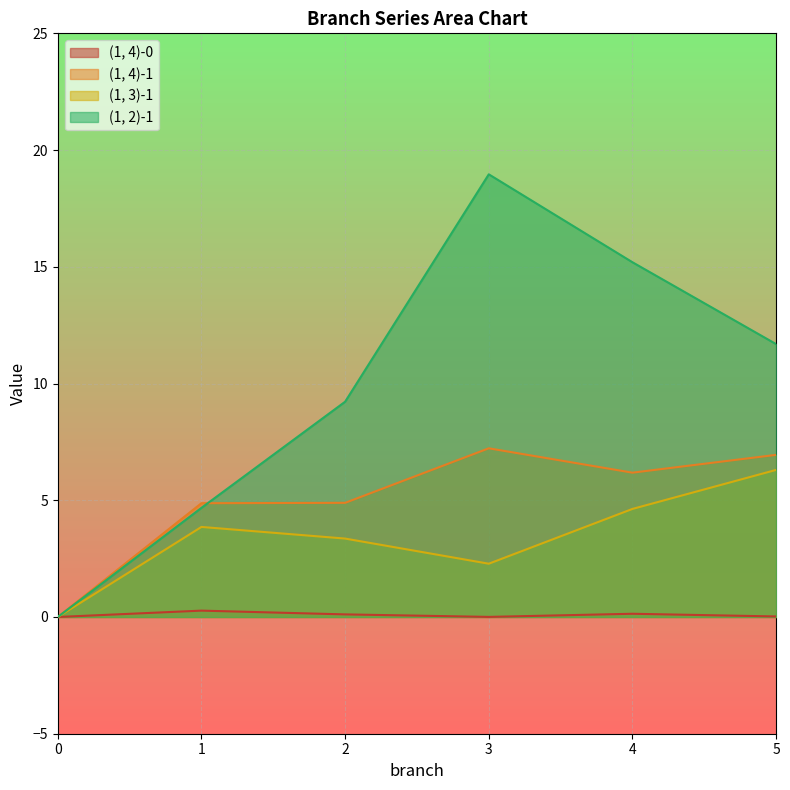

At which category is the sum across all series the highest?

3